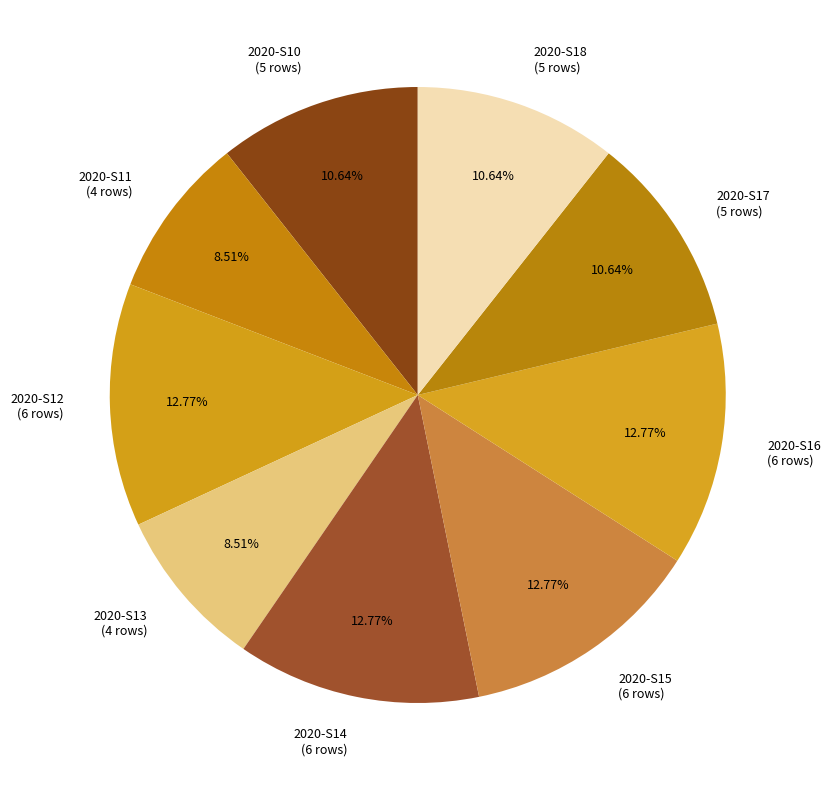

What is the ratio of the value at 2020-S12 (6 rows) to the value at 2020-S15 (6 rows)?

1.0